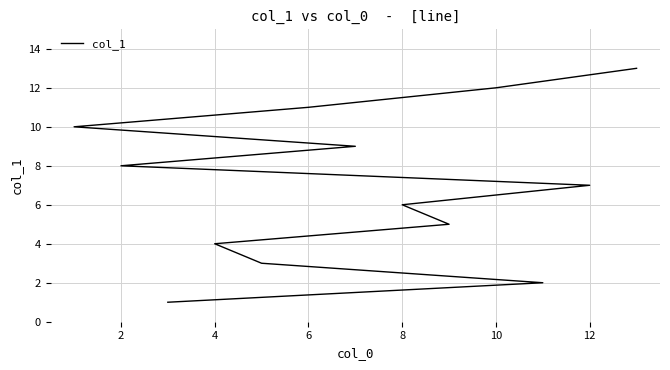

What is the average value?

7